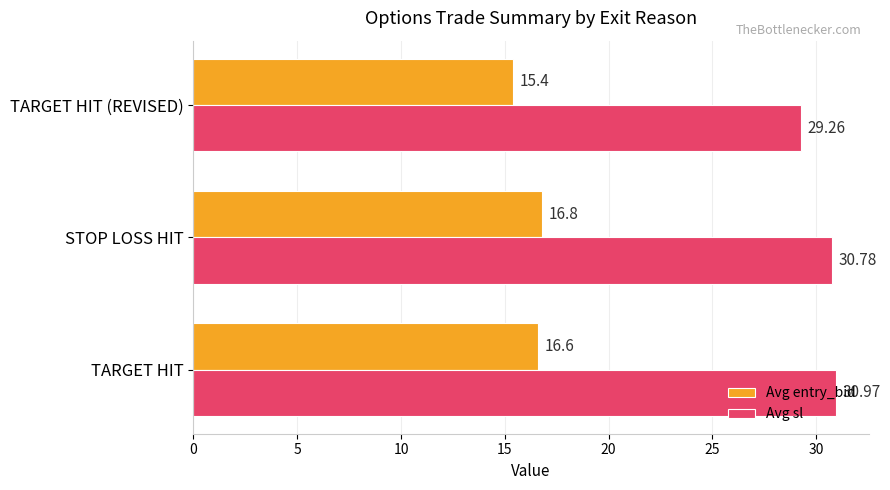

Which series has the largest range (max minus min)?

Avg sl